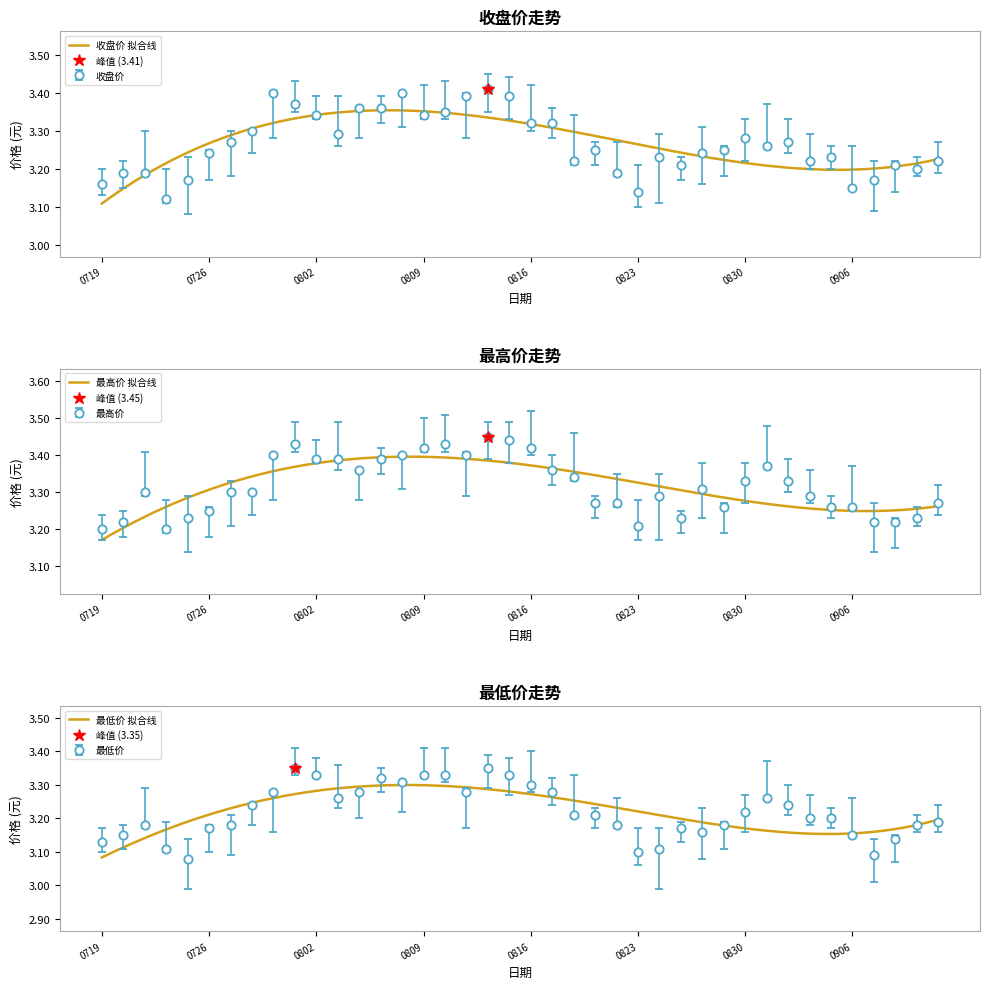

What is the difference between the 最低价 values at 20240826 and 20240813?

0.2